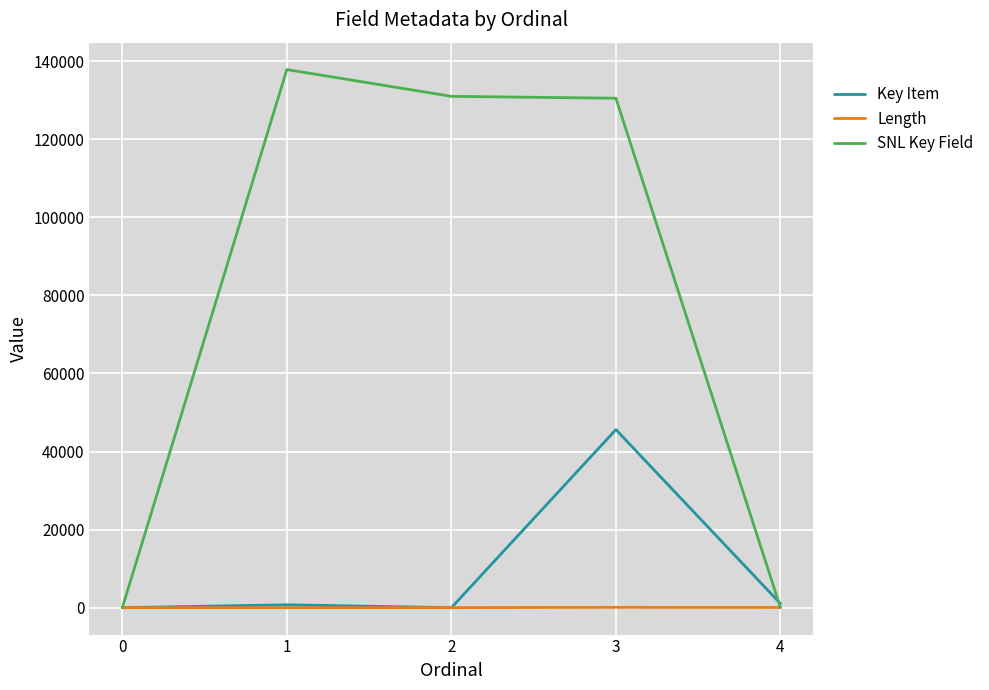

Is this an area chart (filled region under the line)?

No